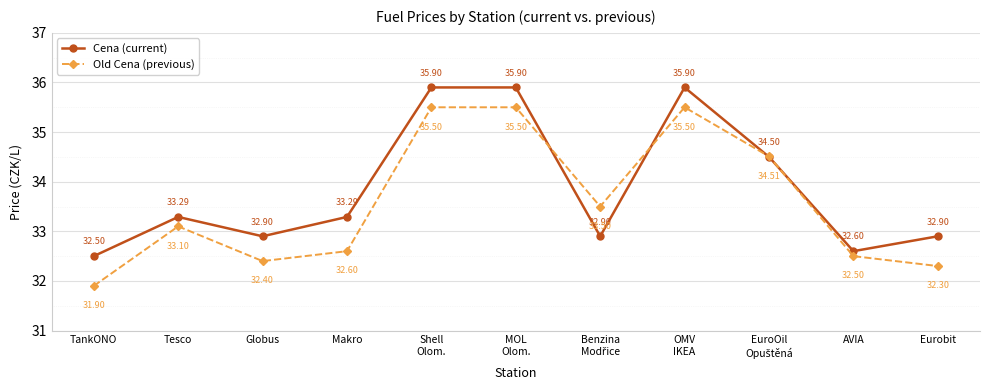

Where is the first local minimum for Old Cena (previous)?

Globus